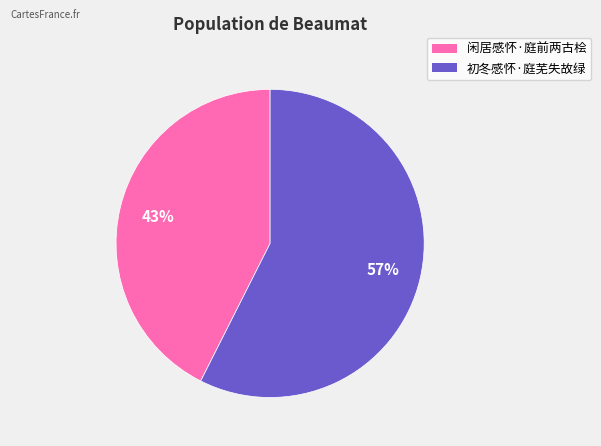

Is it true that 初冬感怀·庭芜失故绿 is 43% of the pie?

False